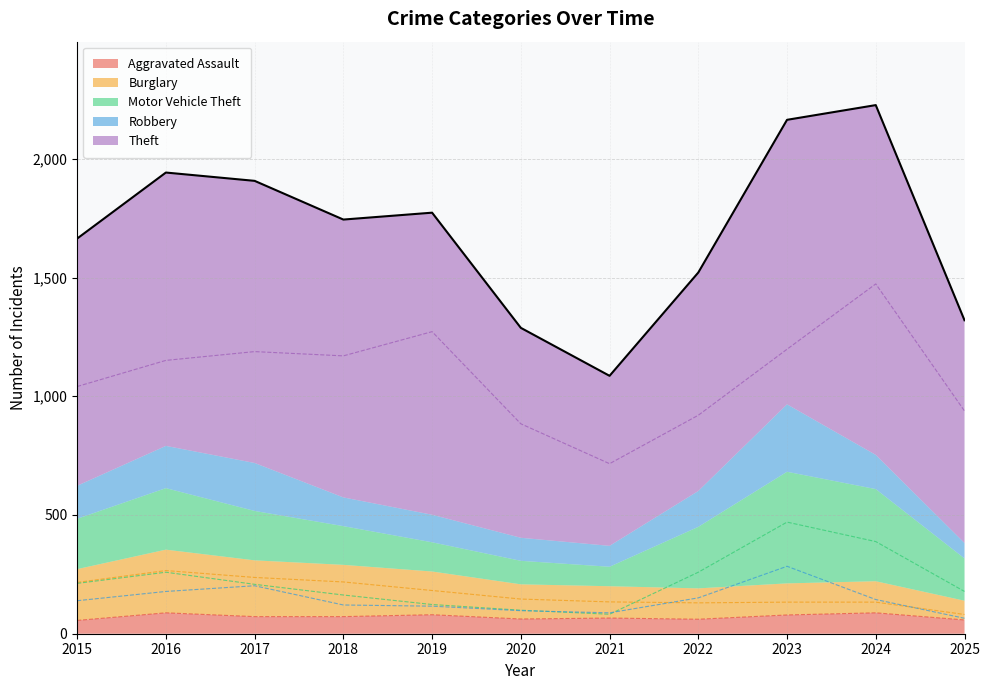

Which series has the largest total across all categories?

Theft